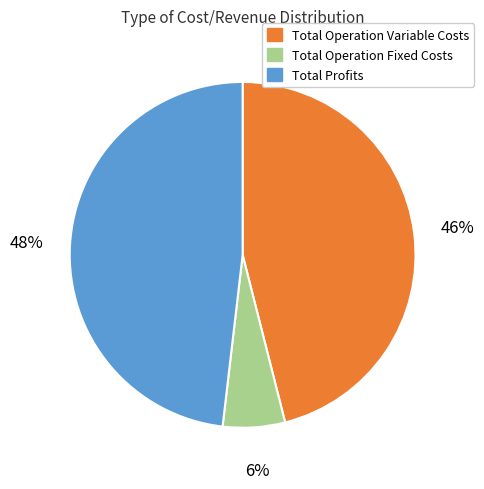

To the nearest percent, what is the average slice percentage?

33%